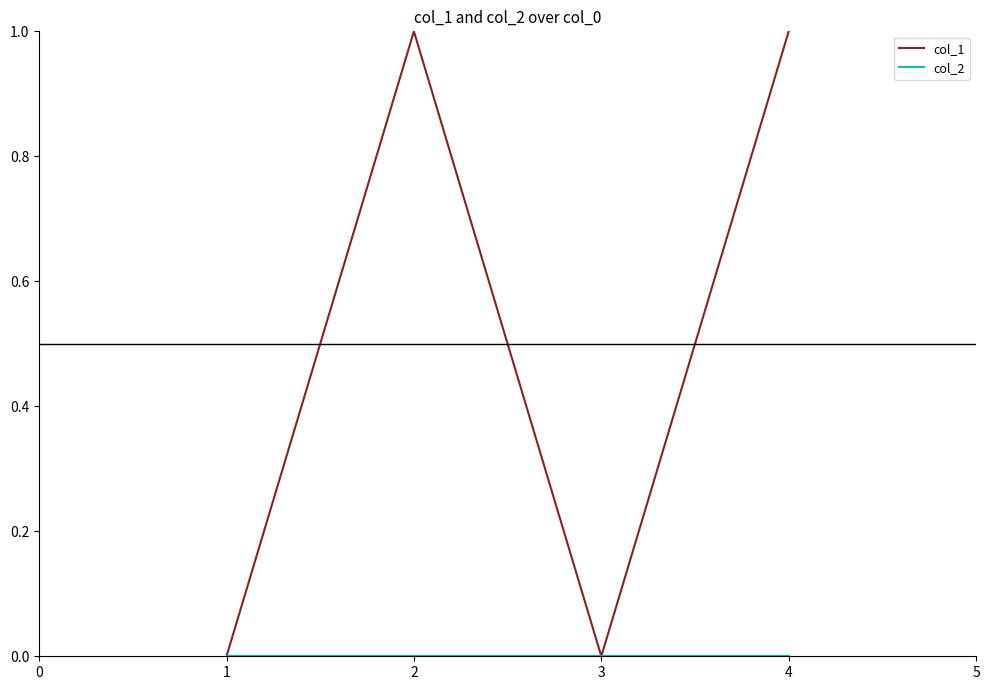

Read the col_1 value at 1.

0